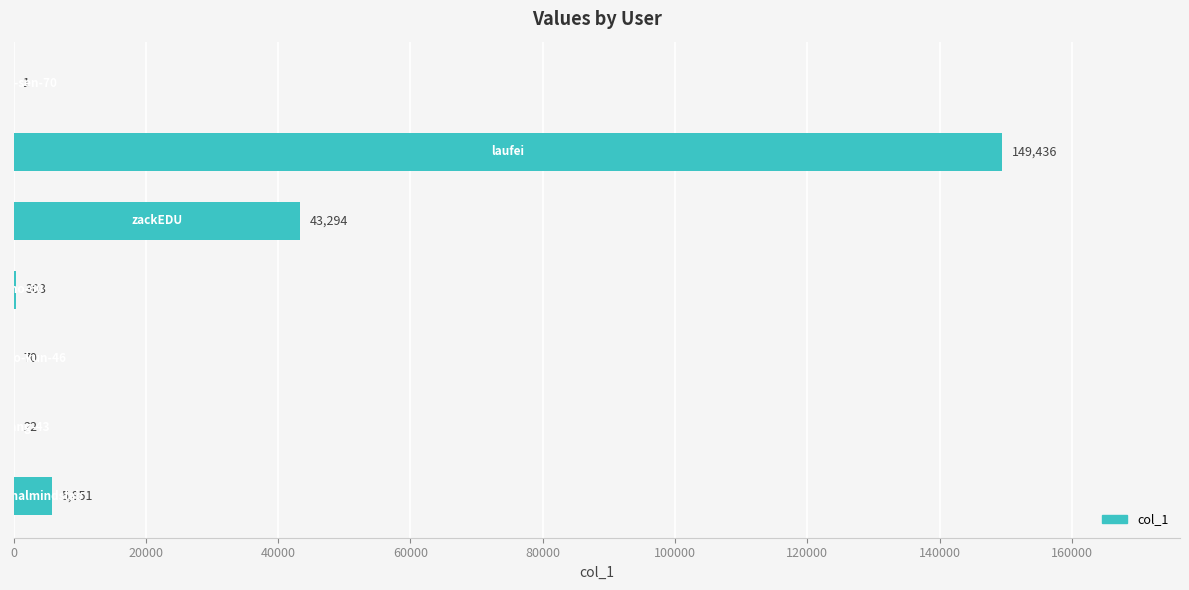

What is the sum of all values?

198977